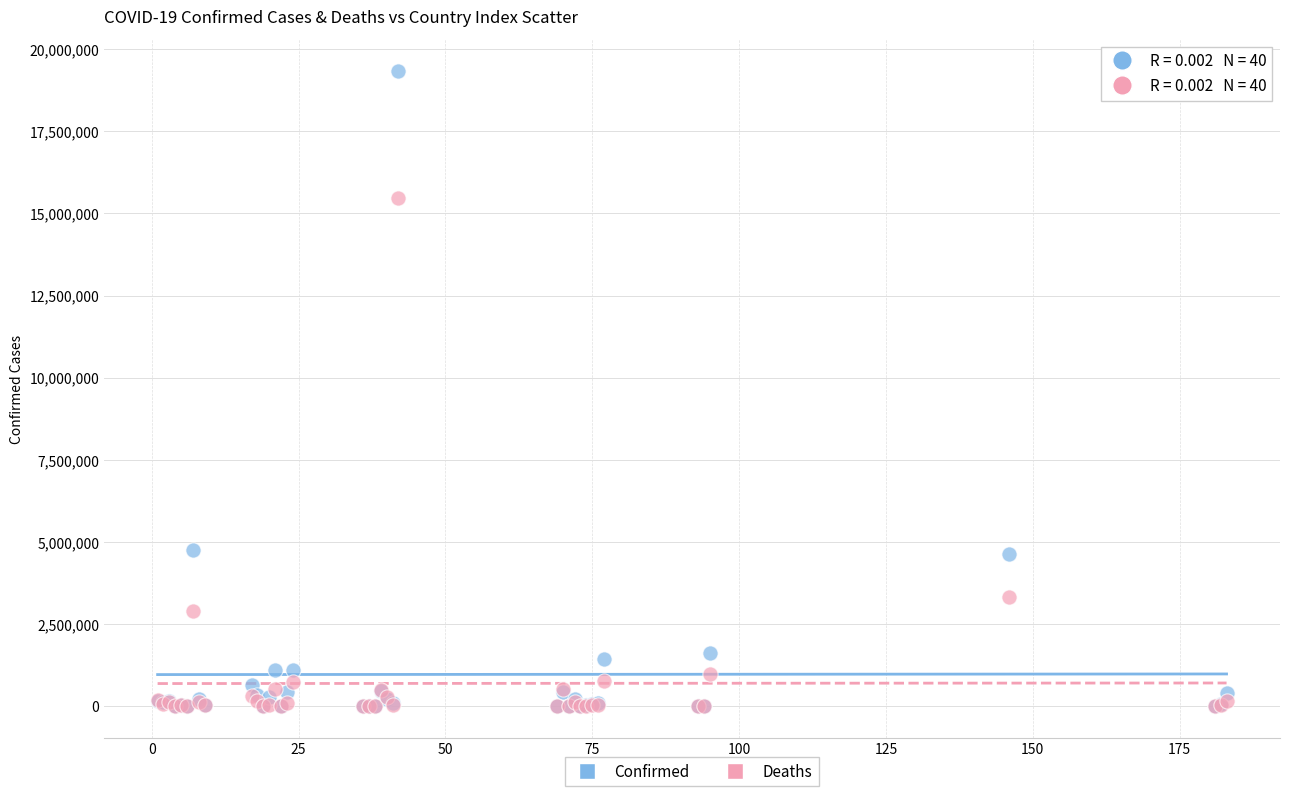

What are all the series names shown in the legend?

Confirmed, Deaths